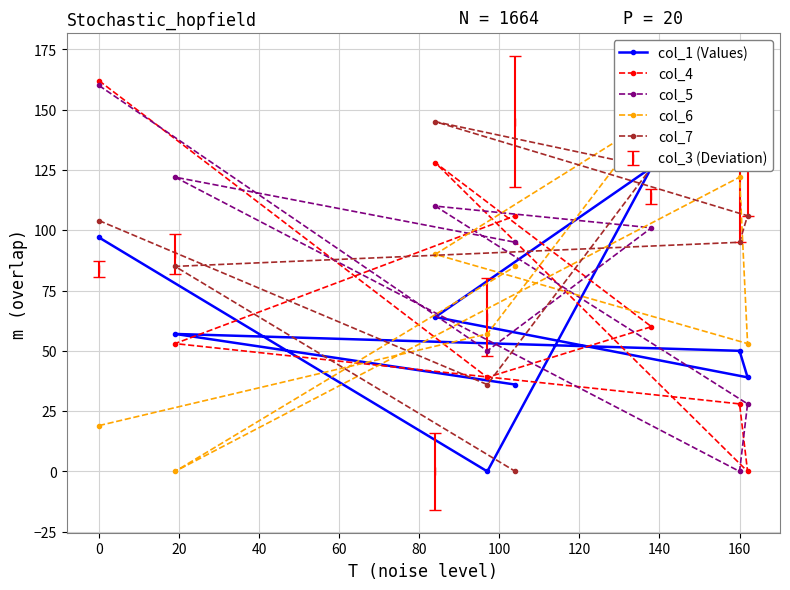

Which series ends up on top after the final intersection of col_7 and col_5?

col_5